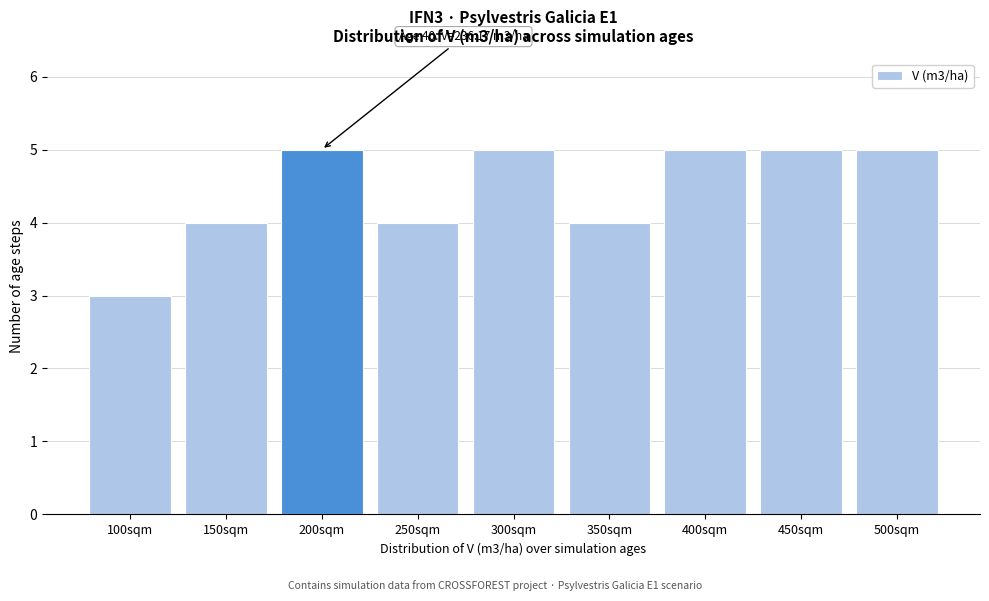

Reading left to right, transcribe all the data shown in this chart.

100sqm=3	150sqm=4	200sqm=5	250sqm=4	300sqm=5	350sqm=4	400sqm=5	450sqm=5	500sqm=5